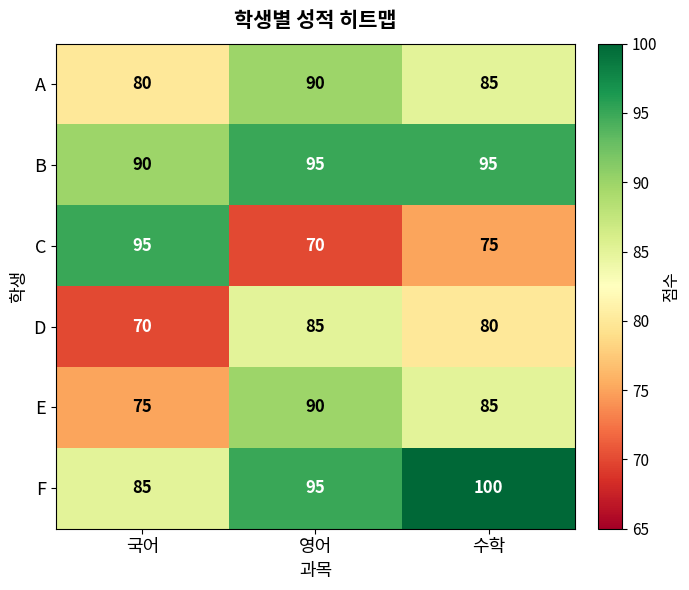

Reading left to right, what are all the values shown in this chart?

A: 국어=80	영어=90	수학=85
B: 국어=90	영어=95	수학=95
C: 국어=95	영어=70	수학=75
D: 국어=70	영어=85	수학=80
E: 국어=75	영어=90	수학=85
F: 국어=85	영어=95	수학=100